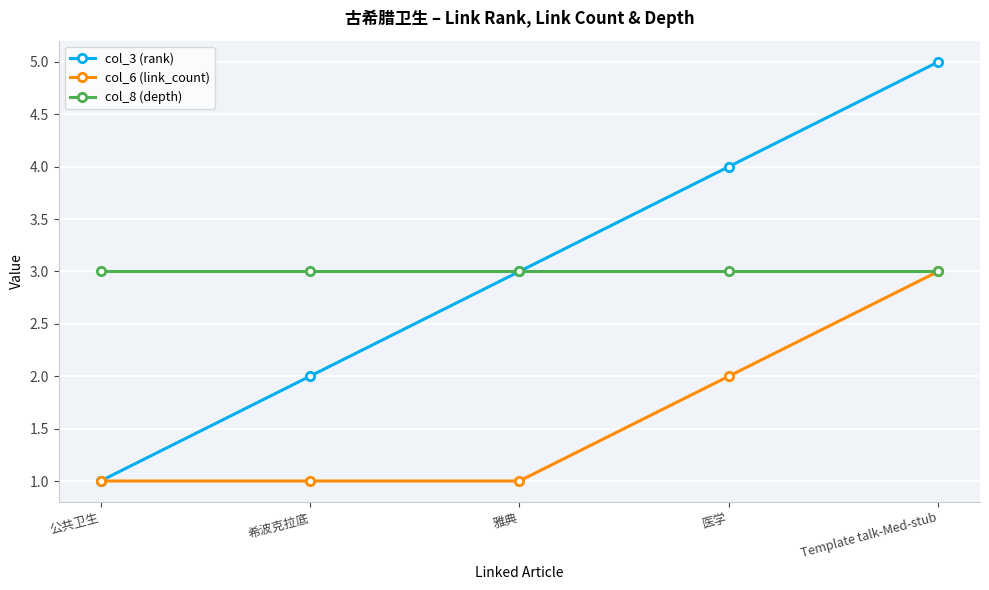

Reading left to right, what are all the values shown in this chart?

col_3 (rank): 1	2	3	4	5
col_6 (link_count): 1	1	1	2	3
col_8 (depth): 3	3	3	3	3